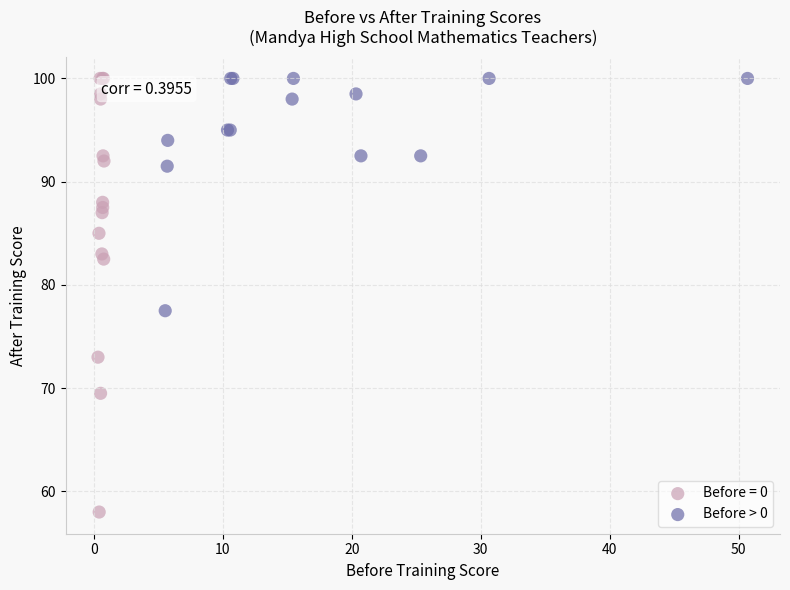

Which series contains the lowest Y value?

Before = 0